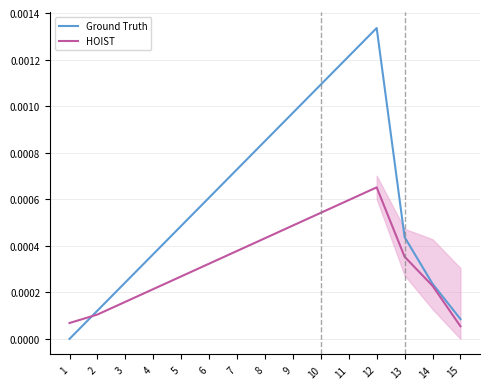

At how many categories does at least one series exceed 0?

15